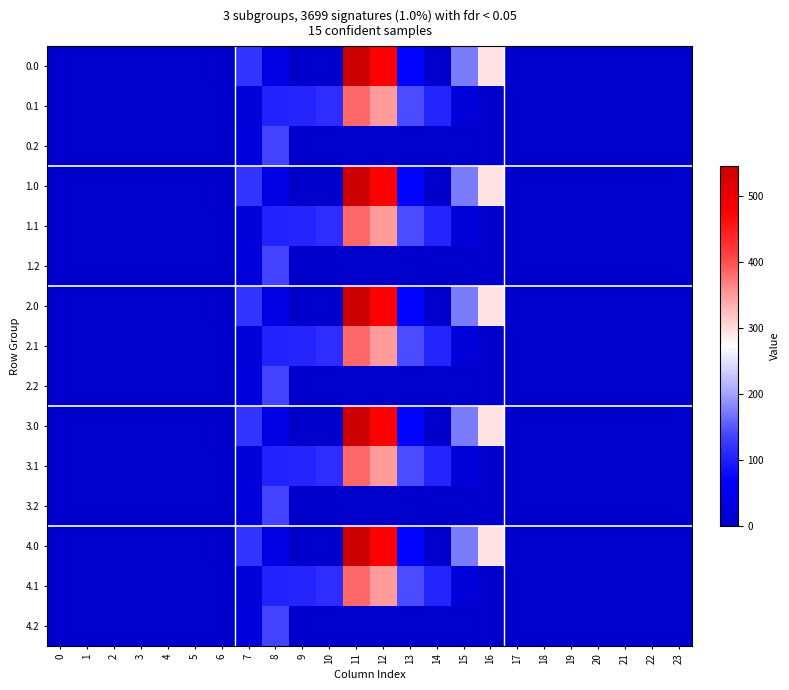

Reading left to right, list all the values displayed in this chart.

0.0: 0=0.0	1=0.0	2=0.0	3=0.0	4=0.0	5=0.0	6=0.0	7=120.6	8=35.0	9=0.0	10=0.0	11=544.3	12=477.2	13=70.2	14=0.3	15=172.8	16=294.5	17=0.0	18=0.0	19=0.0	20=0.0	21=0.0	22=0.0	23=0.0
0.1: 0=0.0	1=0.0	2=0.0	3=0.0	4=0.0	5=0.0	6=0.0	7=17.7	8=102.3	9=104.8	10=114.0	11=384.7	12=350.8	13=141.2	14=105.5	15=17.3	16=0.0	17=0.0	18=0.0	19=0.0	20=0.0	21=0.0	22=0.0	23=0.0
0.2: 0=0.0	1=0.0	2=0.0	3=0.0	4=0.0	5=0.0	6=0.0	7=22.3	8=134.2	9=0.0	10=0.0	11=0.0	12=0.0	13=0.0	14=0.0	15=0.0	16=0.0	17=0.0	18=0.0	19=0.0	20=0.0	21=0.0	22=0.0	23=0.0
1.0: 0=0.0	1=0.0	2=0.0	3=0.0	4=0.0	5=0.0	6=0.0	7=120.6	8=35.0	9=0.0	10=0.0	11=544.3	12=477.2	13=70.2	14=0.3	15=172.8	16=294.5	17=0.0	18=0.0	19=0.0	20=0.0	21=0.0	22=0.0	23=0.0
1.1: 0=0.0	1=0.0	2=0.0	3=0.0	4=0.0	5=0.0	6=0.0	7=17.7	8=102.3	9=104.8	10=114.0	11=384.7	12=350.8	13=141.2	14=105.5	15=17.3	16=0.0	17=0.0	18=0.0	19=0.0	20=0.0	21=0.0	22=0.0	23=0.0
1.2: 0=0.0	1=0.0	2=0.0	3=0.0	4=0.0	5=0.0	6=0.0	7=22.3	8=134.2	9=0.0	10=0.0	11=0.0	12=0.0	13=0.0	14=0.0	15=0.0	16=0.0	17=0.0	18=0.0	19=0.0	20=0.0	21=0.0	22=0.0	23=0.0
2.0: 0=0.0	1=0.0	2=0.0	3=0.0	4=0.0	5=0.0	6=0.0	7=120.6	8=35.0	9=0.0	10=0.0	11=544.3	12=477.2	13=70.2	14=0.3	15=172.8	16=294.5	17=0.0	18=0.0	19=0.0	20=0.0	21=0.0	22=0.0	23=0.0
2.1: 0=0.0	1=0.0	2=0.0	3=0.0	4=0.0	5=0.0	6=0.0	7=17.7	8=102.3	9=104.8	10=114.0	11=384.7	12=350.8	13=141.2	14=105.5	15=17.3	16=0.0	17=0.0	18=0.0	19=0.0	20=0.0	21=0.0	22=0.0	23=0.0
2.2: 0=0.0	1=0.0	2=0.0	3=0.0	4=0.0	5=0.0	6=0.0	7=22.3	8=134.2	9=0.0	10=0.0	11=0.0	12=0.0	13=0.0	14=0.0	15=0.0	16=0.0	17=0.0	18=0.0	19=0.0	20=0.0	21=0.0	22=0.0	23=0.0
3.0: 0=0.0	1=0.0	2=0.0	3=0.0	4=0.0	5=0.0	6=0.0	7=120.6	8=35.0	9=0.0	10=0.0	11=544.3	12=477.2	13=70.2	14=0.3	15=172.8	16=294.5	17=0.0	18=0.0	19=0.0	20=0.0	21=0.0	22=0.0	23=0.0
3.1: 0=0.0	1=0.0	2=0.0	3=0.0	4=0.0	5=0.0	6=0.0	7=17.7	8=102.3	9=104.8	10=114.0	11=384.7	12=350.8	13=141.2	14=105.5	15=17.3	16=0.0	17=0.0	18=0.0	19=0.0	20=0.0	21=0.0	22=0.0	23=0.0
3.2: 0=0.0	1=0.0	2=0.0	3=0.0	4=0.0	5=0.0	6=0.0	7=22.3	8=134.2	9=0.0	10=0.0	11=0.0	12=0.0	13=0.0	14=0.0	15=0.0	16=0.0	17=0.0	18=0.0	19=0.0	20=0.0	21=0.0	22=0.0	23=0.0
4.0: 0=0.0	1=0.0	2=0.0	3=0.0	4=0.0	5=0.0	6=0.0	7=120.6	8=35.0	9=0.0	10=0.0	11=544.3	12=477.2	13=70.2	14=0.3	15=172.8	16=294.5	17=0.0	18=0.0	19=0.0	20=0.0	21=0.0	22=0.0	23=0.0
4.1: 0=0.0	1=0.0	2=0.0	3=0.0	4=0.0	5=0.0	6=0.0	7=17.7	8=102.3	9=104.8	10=114.0	11=384.7	12=350.8	13=141.2	14=105.5	15=17.3	16=0.0	17=0.0	18=0.0	19=0.0	20=0.0	21=0.0	22=0.0	23=0.0
4.2: 0=0.0	1=0.0	2=0.0	3=0.0	4=0.0	5=0.0	6=0.0	7=22.3	8=134.2	9=0.0	10=0.0	11=0.0	12=0.0	13=0.0	14=0.0	15=0.0	16=0.0	17=0.0	18=0.0	19=0.0	20=0.0	21=0.0	22=0.0	23=0.0